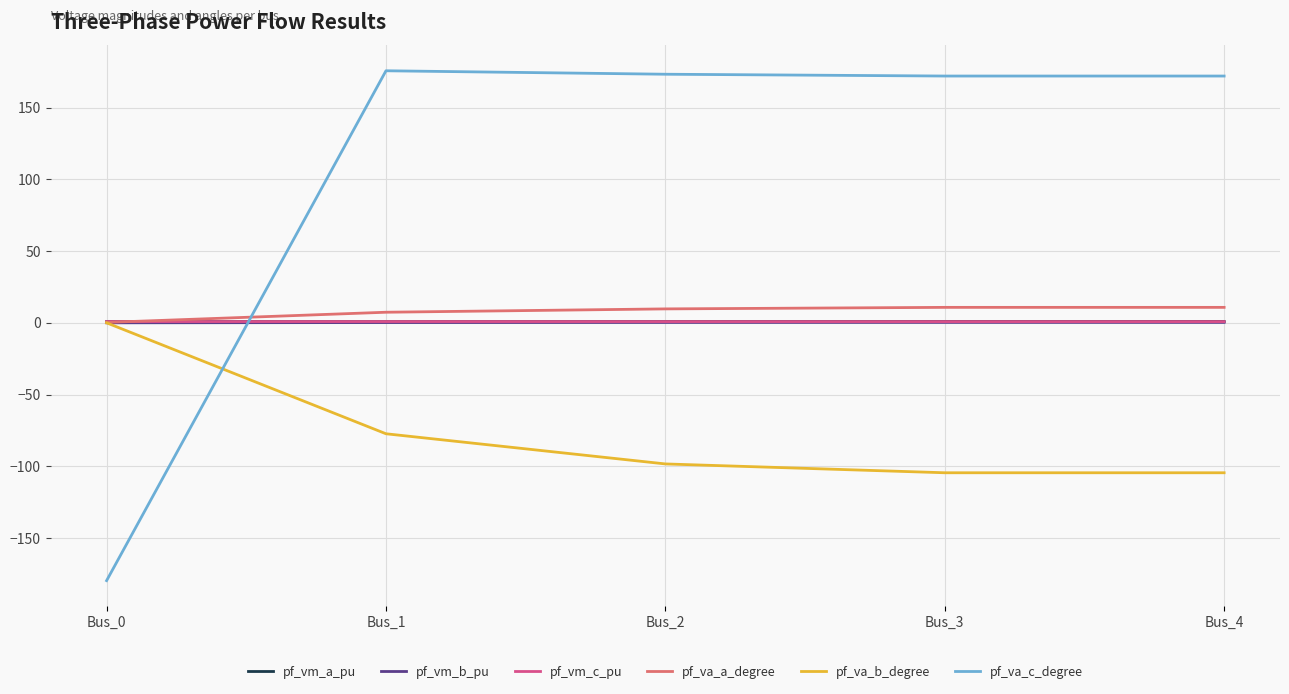

Which series has the widest spread of values?

pf_va_c_degree